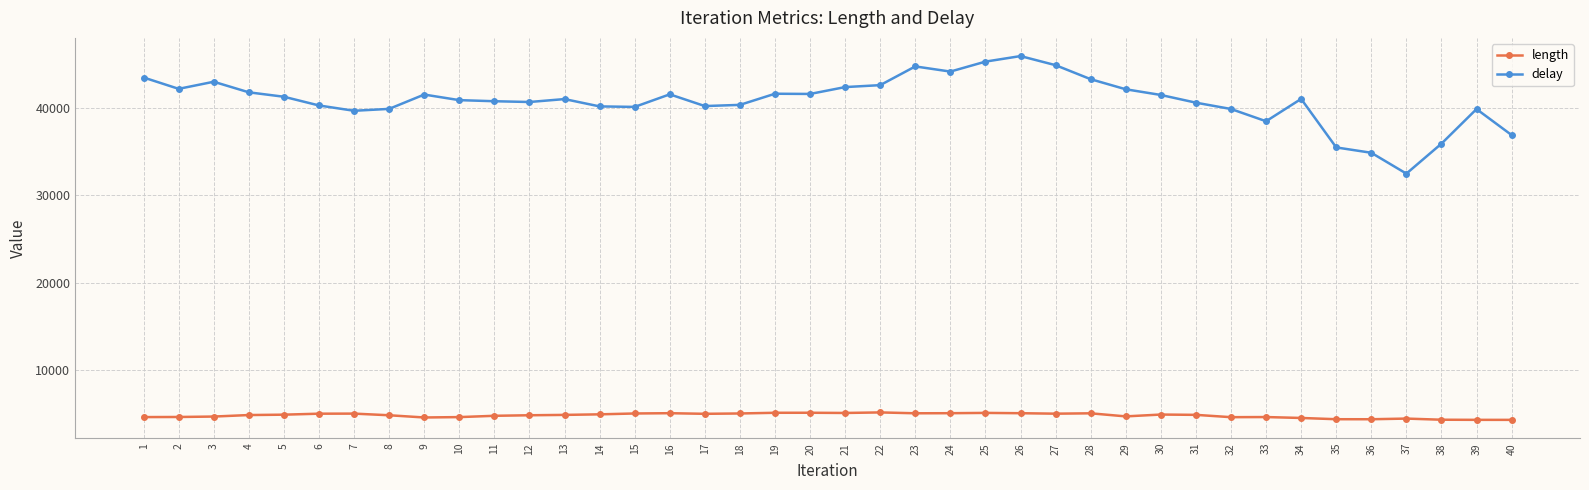

True or false: delay and length cross at least once.

False